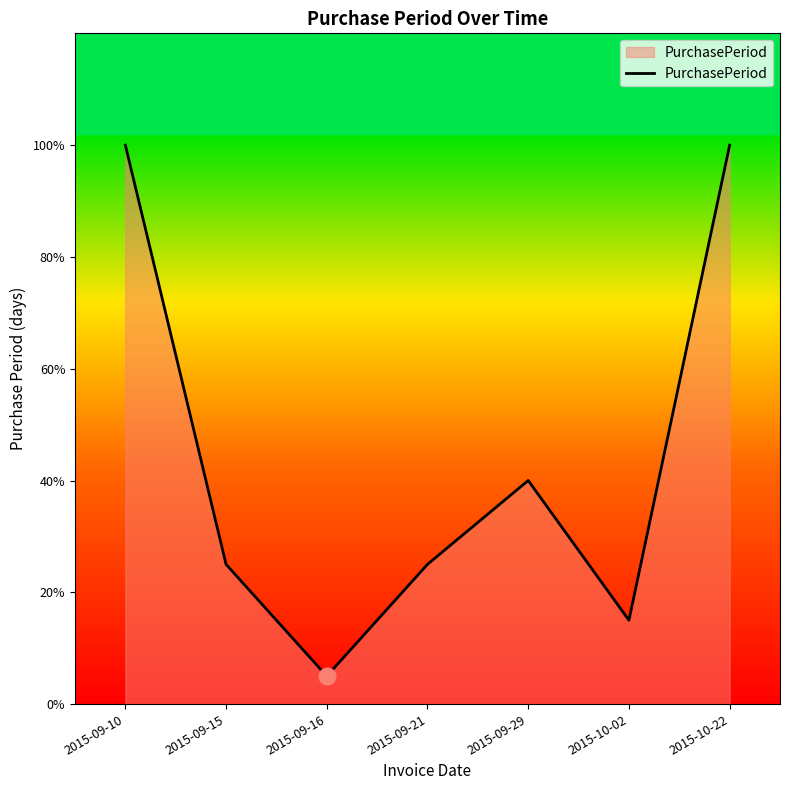

Does the chart display data point markers on the line(s)?

No